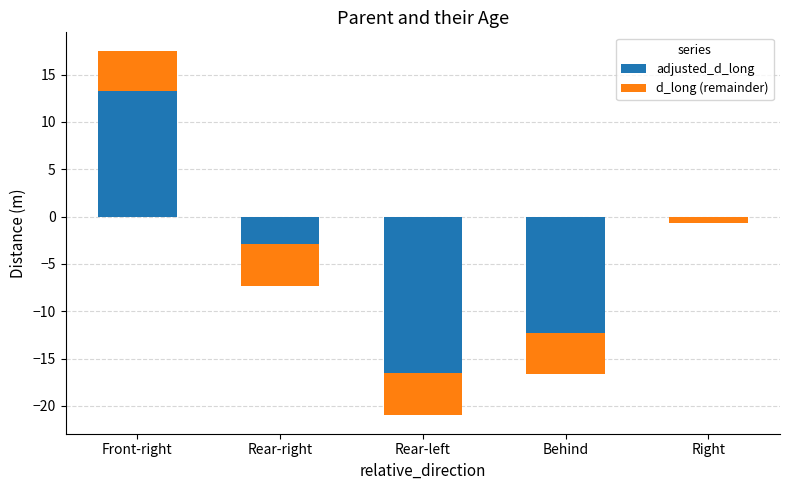

Reading left to right, extract all data points from this chart.

adjusted_d_long: Front-right=13.3	Rear-right=-2.9	Rear-left=-16.6	Behind=-12.3	Right=0.0
d_long (remainder): Front-right=4.3	Rear-right=-4.4	Rear-left=-4.5	Behind=-4.4	Right=-0.6